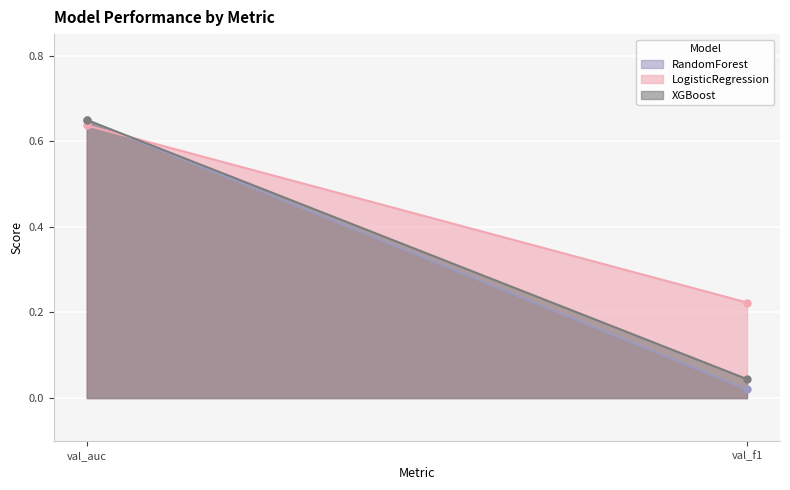

Where is RandomForest nearest to the value 0?

val_f1